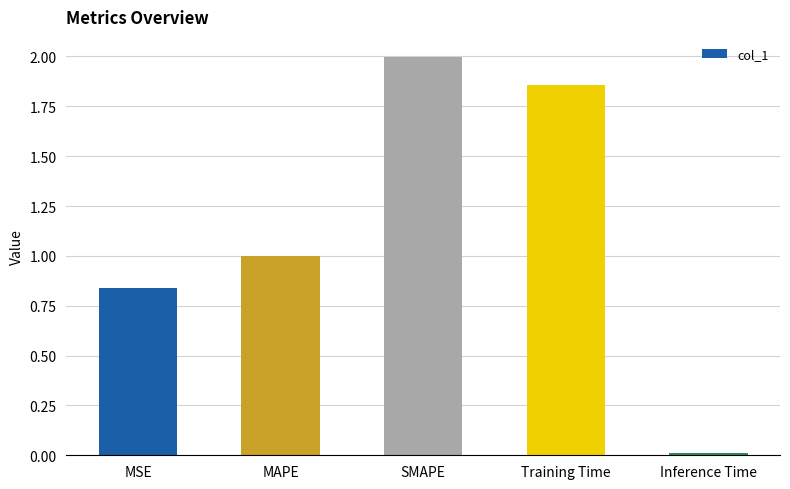

What value does the data have at SMAPE?

2.0